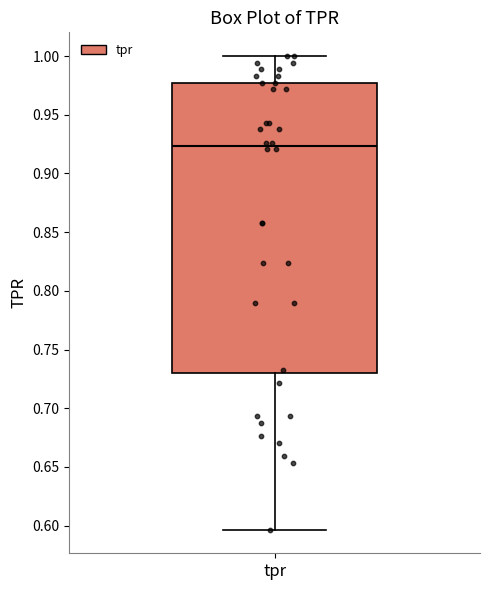

Where does the median line of the box for tpr sit on the y-axis? The values are not printed on the chart, so give them approximately, as read against the axis.

0.925